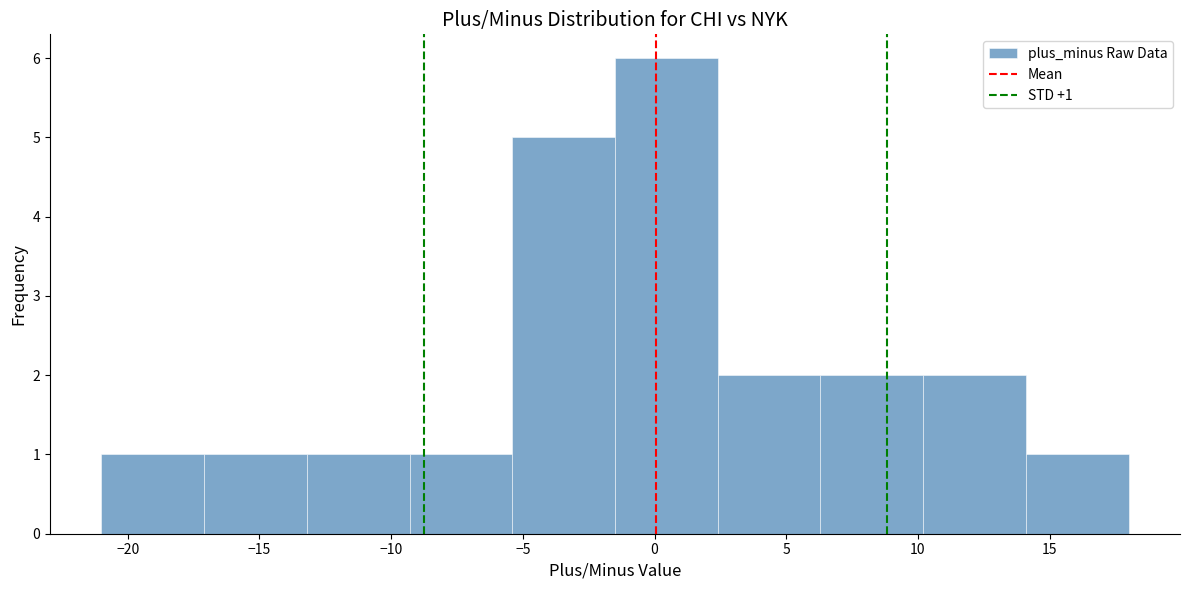

Over which range of the x-axis is the bar tallest?

-1.5 to 2.4